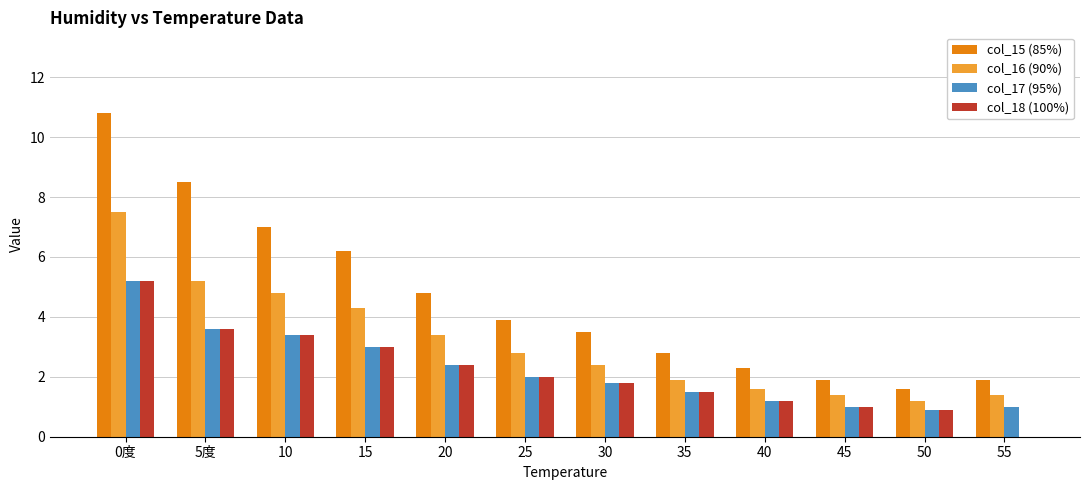

Between 0度 and 35, which series saw the biggest shift?

col_15 (85%)